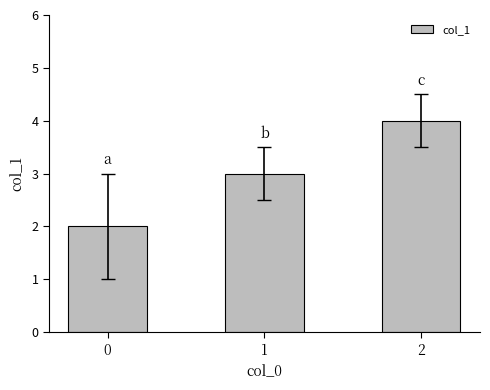

What is the greatest value displayed?

4